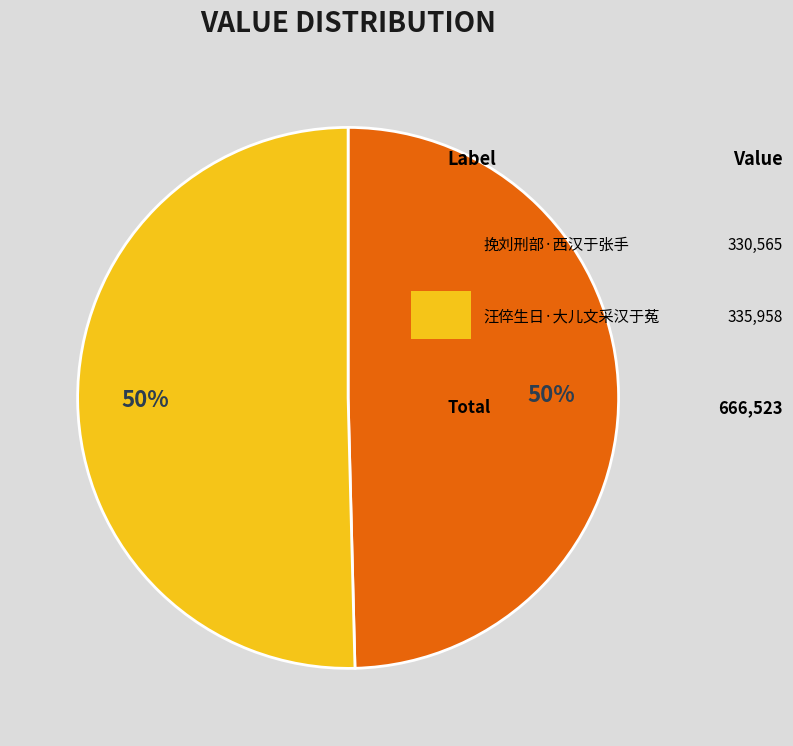

To the nearest percent, what is the average slice percentage?

50%